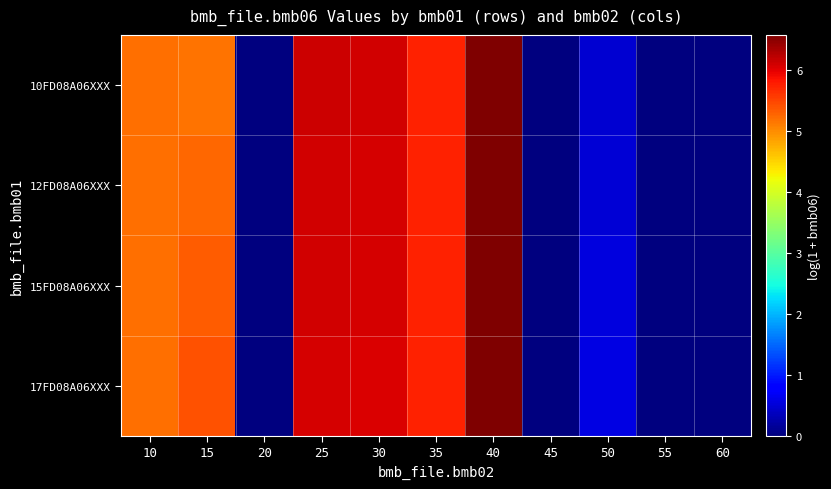

Reading left to right, list all the values displayed in this chart.

10FD08A06XXX: 10=5.2	15=5.2	20=0.0	25=6.1	30=6.1	35=5.7	40=6.6	45=0.0	50=0.5	55=0.0	60=0.0
12FD08A06XXX: 10=5.2	15=5.3	20=0.0	25=6.1	30=6.1	35=5.7	40=6.6	45=0.0	50=0.5	55=0.0	60=0.0
15FD08A06XXX: 10=5.2	15=5.3	20=0.0	25=6.1	30=6.1	35=5.7	40=6.6	45=0.0	50=0.5	55=0.0	60=0.0
17FD08A06XXX: 10=5.2	15=5.4	20=0.0	25=6.1	30=6.0	35=5.7	40=6.6	45=0.0	50=0.6	55=0.0	60=0.0